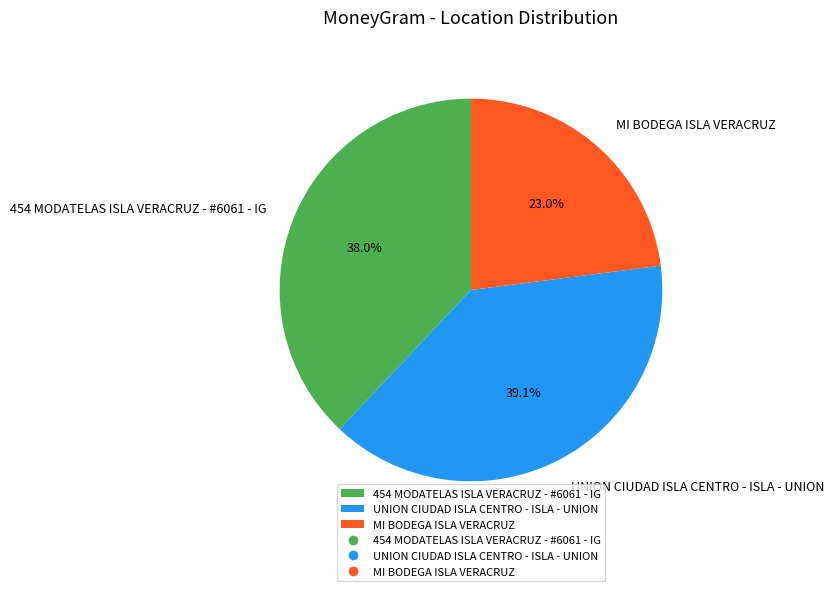

The MI BODEGA ISLA VERACRUZ slice represents 37% of the pie. True or false?

False